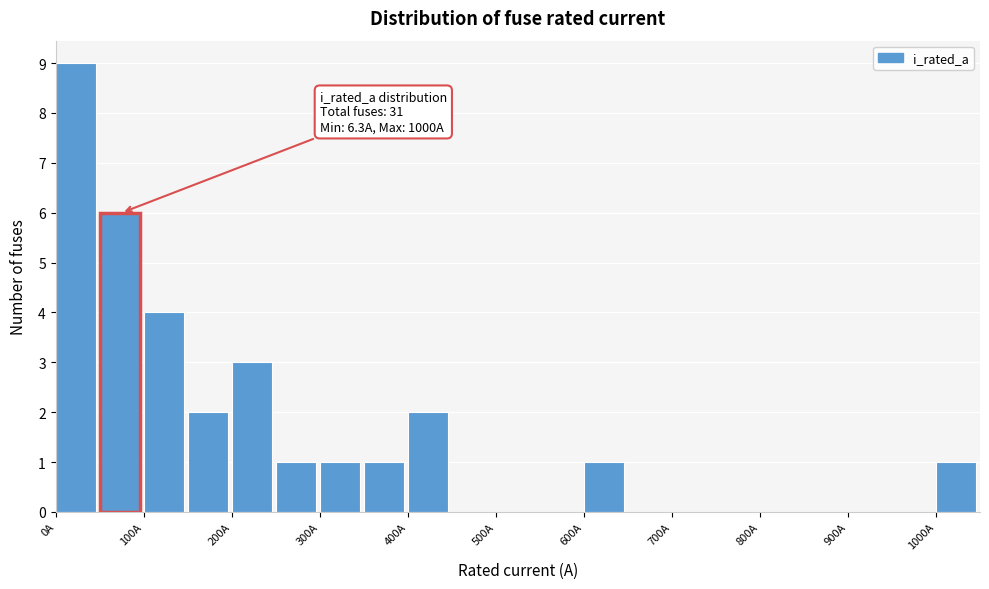

Over which range of the x-axis is the bar tallest?

0 to 50